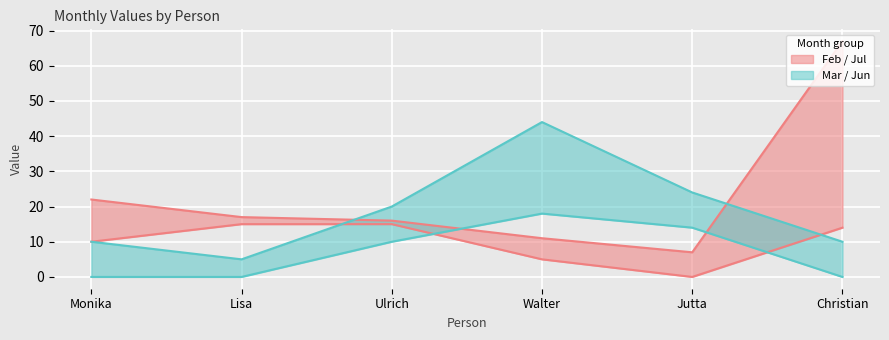

What is the value of the Mar point at the 5th from the left?

24